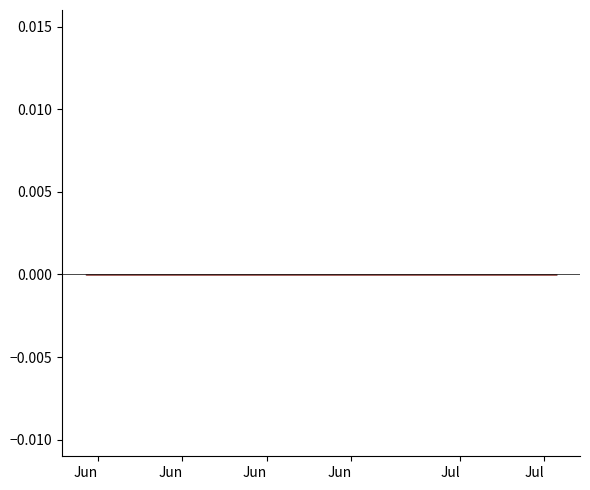

Between which two adjacent categories do CH_diff_pc and ZH_diff_pc first intersect?

2020-05-31 and 2020-06-01